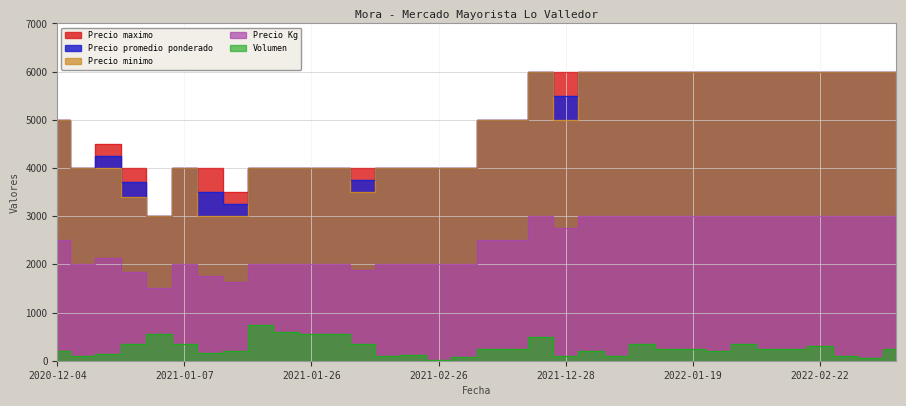

What is the maximum value shown in the chart?

6000